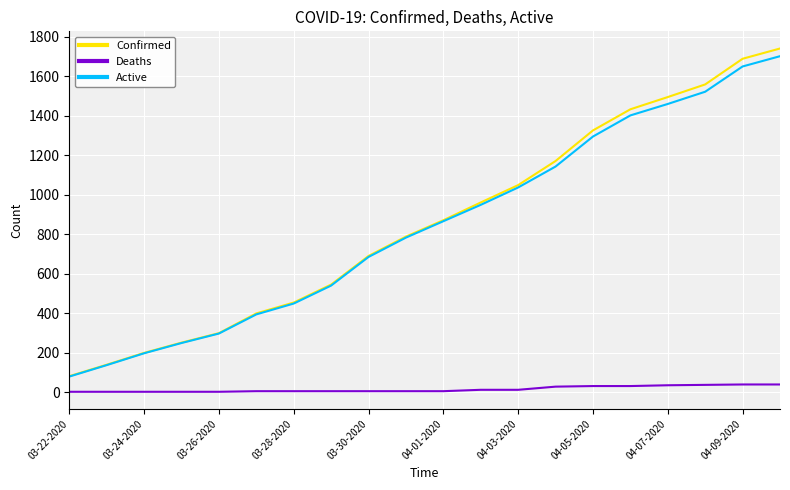

True or false: Active and Deaths cross at least once.

False